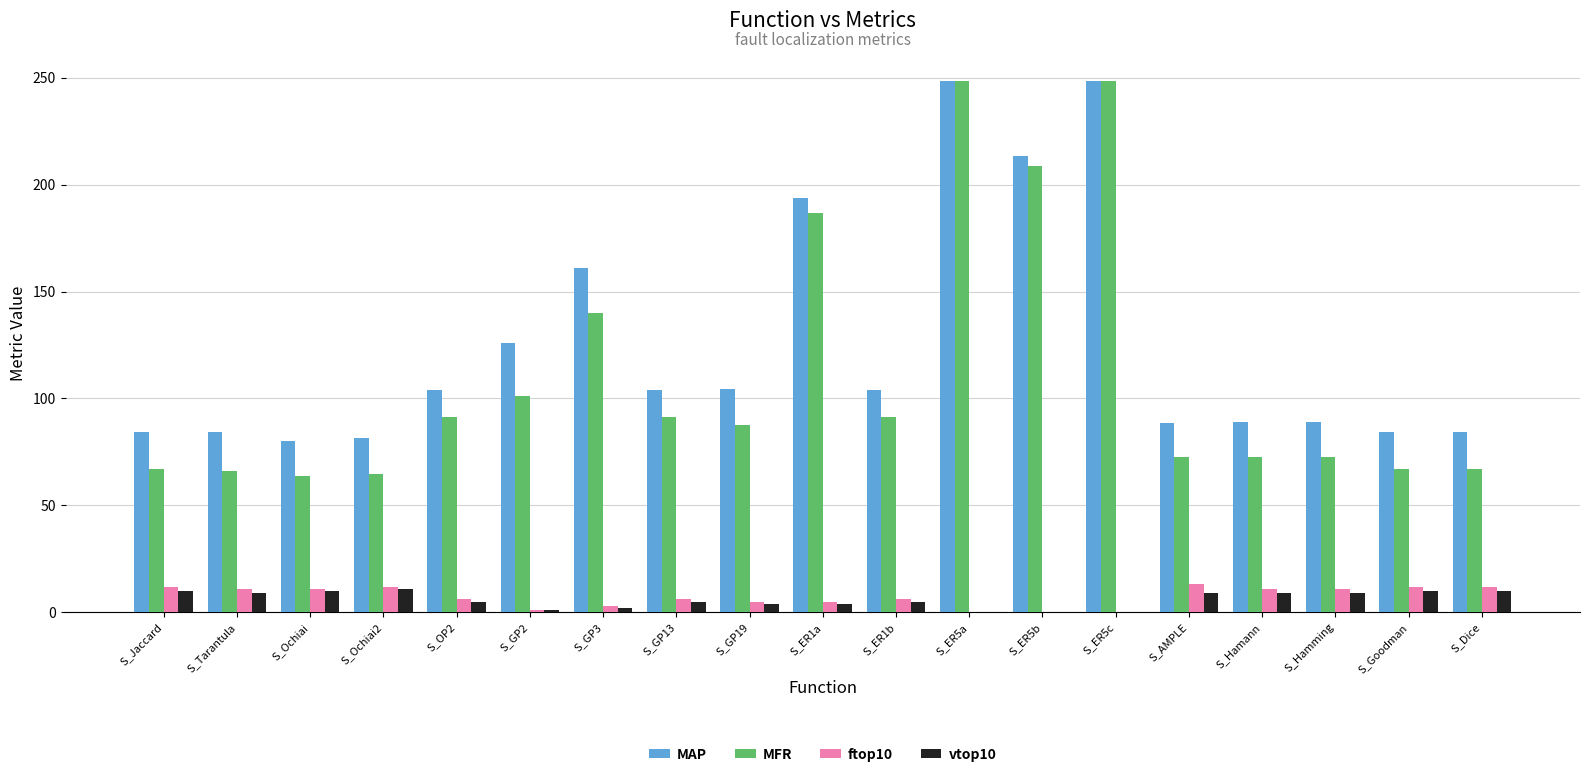

What is the maximum value shown in the chart?

248.4